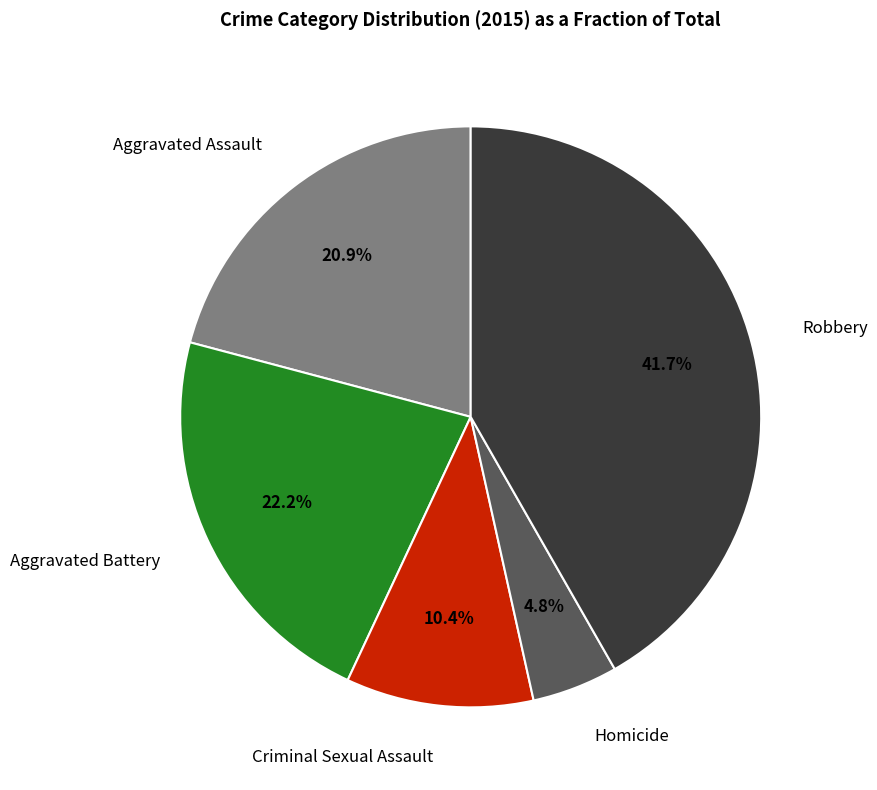

Does any single category account for the majority?

No